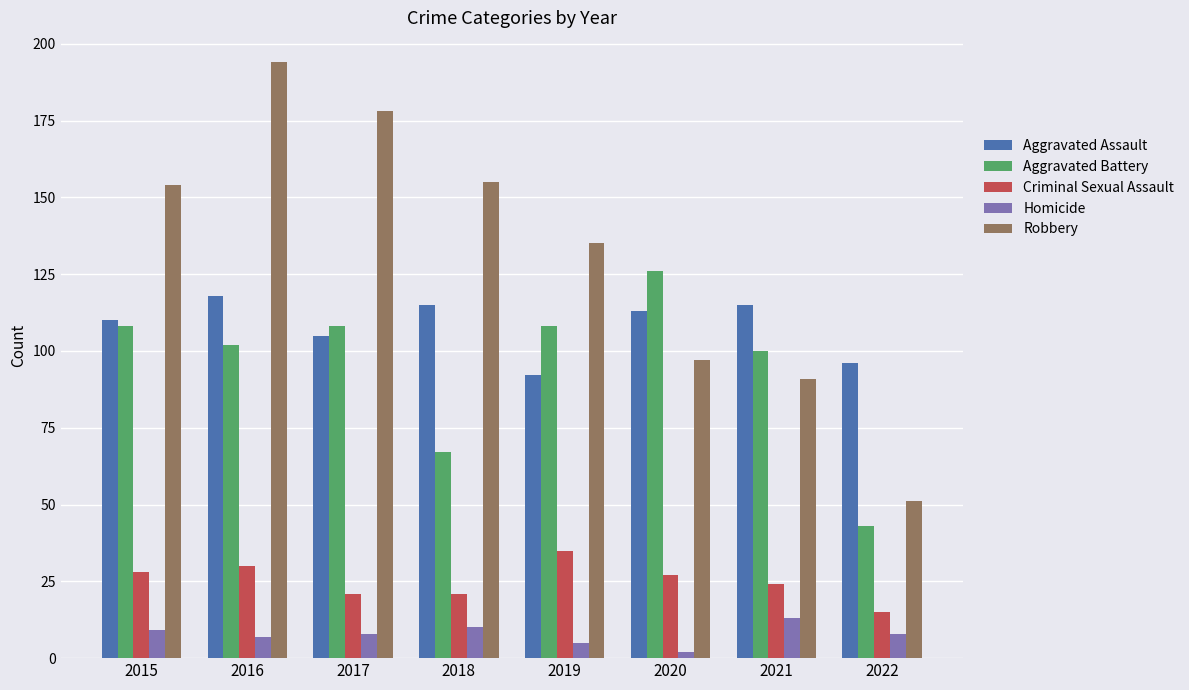

What is the total value across all series at 2021?

343